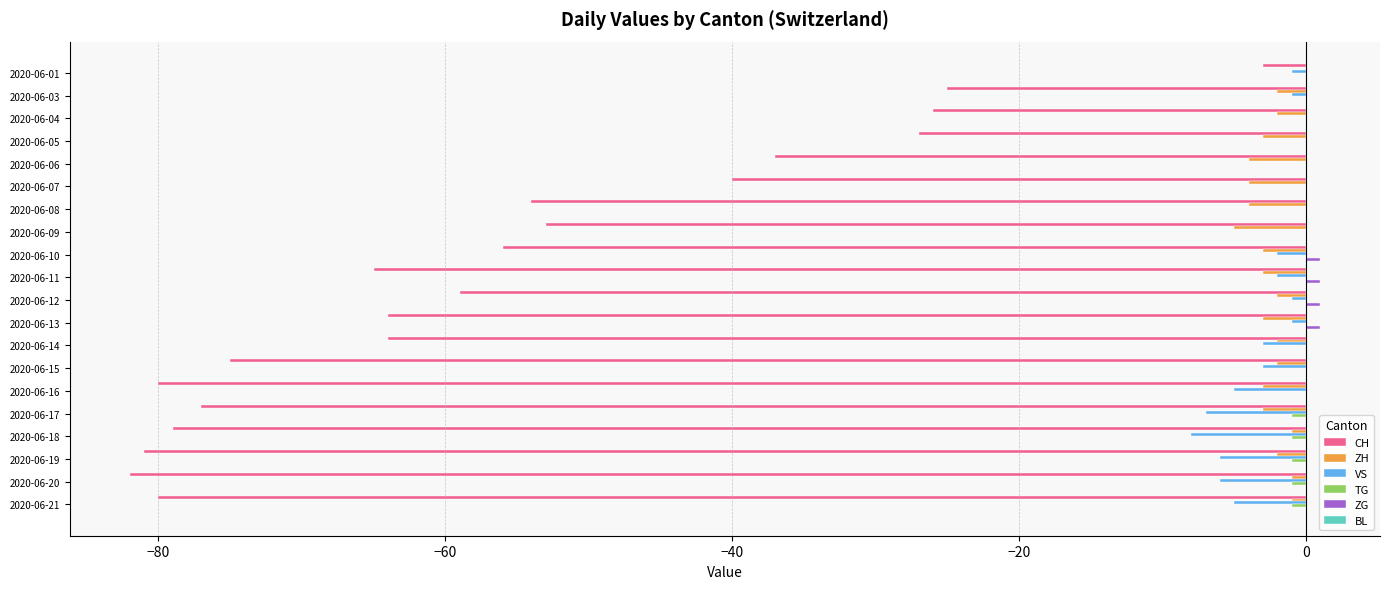

The value of CH at 2020-06-19 is -81. True or false?

True